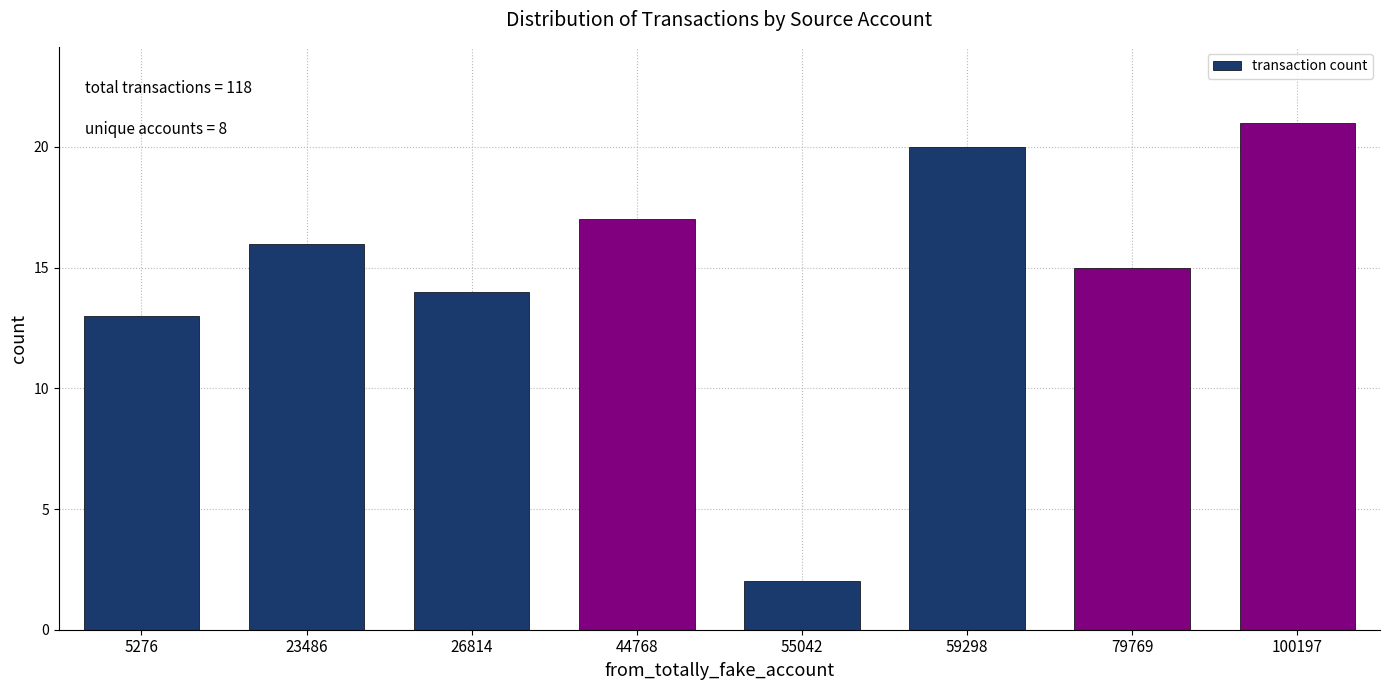

Reading right to left, what are all the values shown in this chart?

100197=21	79769=15	59298=20	55042=2	44768=17	26814=14	23486=16	5276=13